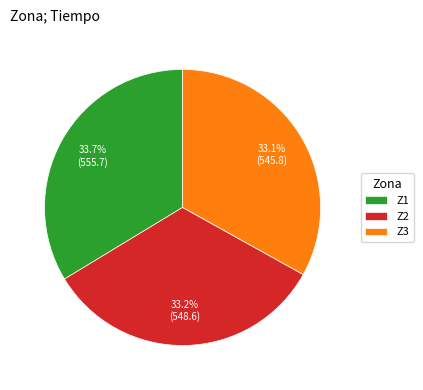

To the nearest percent, what is the combined percentage of Z1 and Z2?

67%